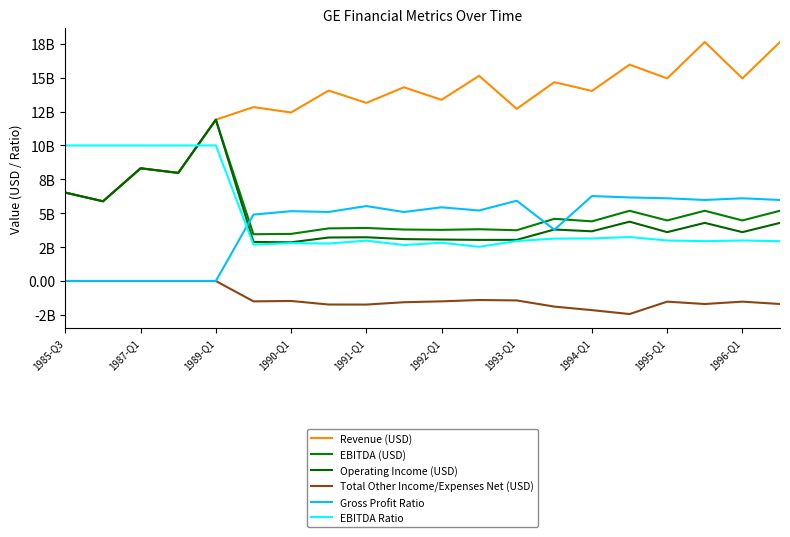

Is this an area chart (filled region under the line)?

No